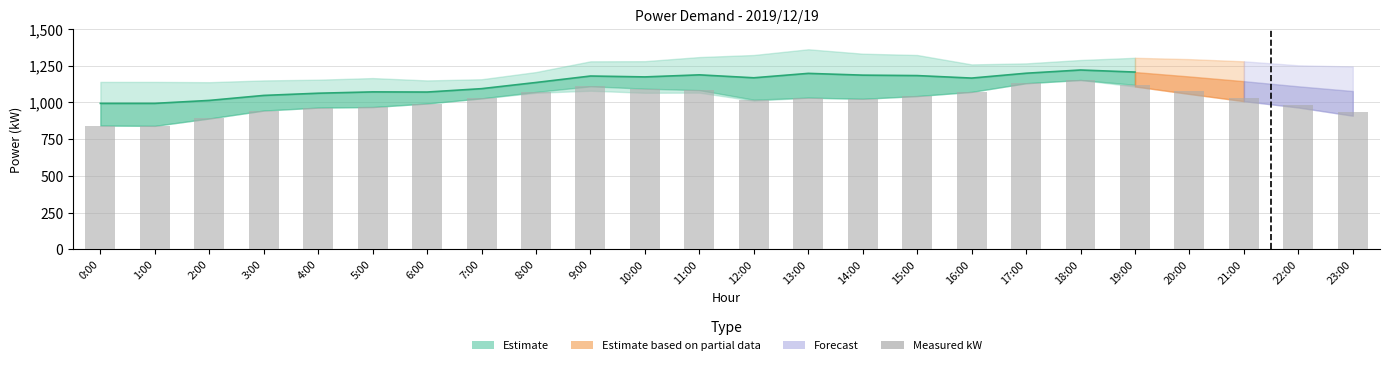

What is the minimum value shown in the chart?

840